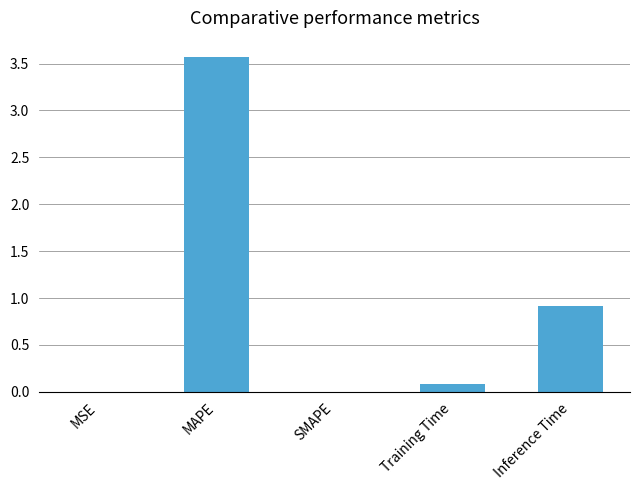

Between Inference Time and SMAPE, which is larger?

Inference Time